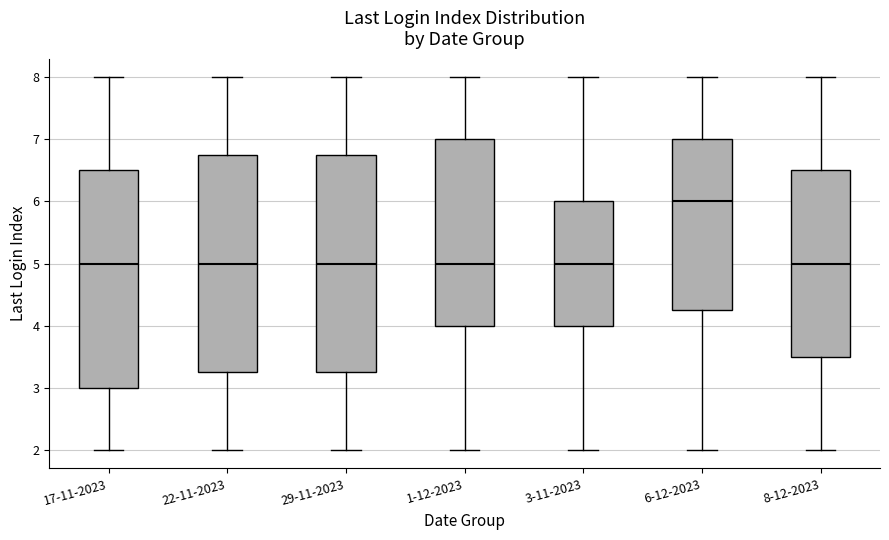

Where does the upper whisker of the box for 29-11-2023 end on the y-axis? The values are not printed on the chart, so give them approximately, as read against the axis.

8.0